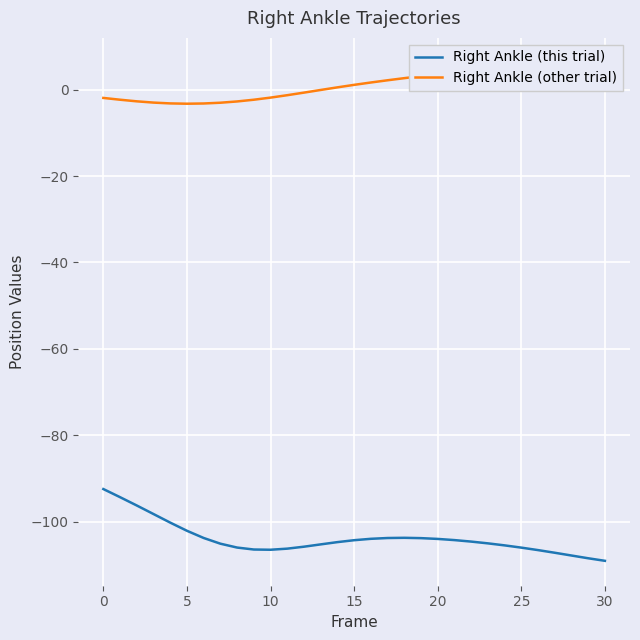

What is the spread (max minus min) of values at 21?

108.3